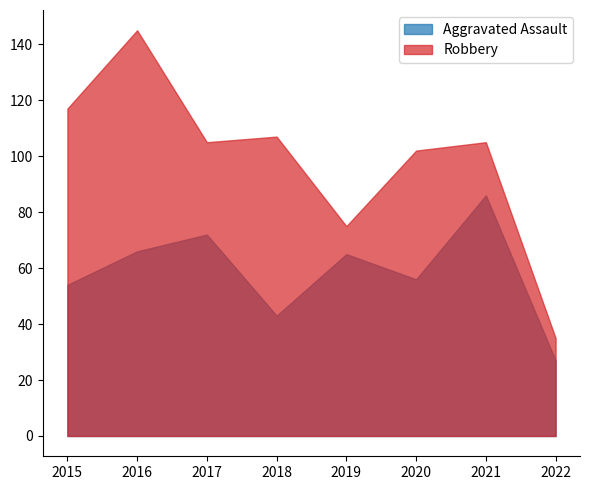

What is the difference between the maximum and second lowest values in the Robbery series?

70